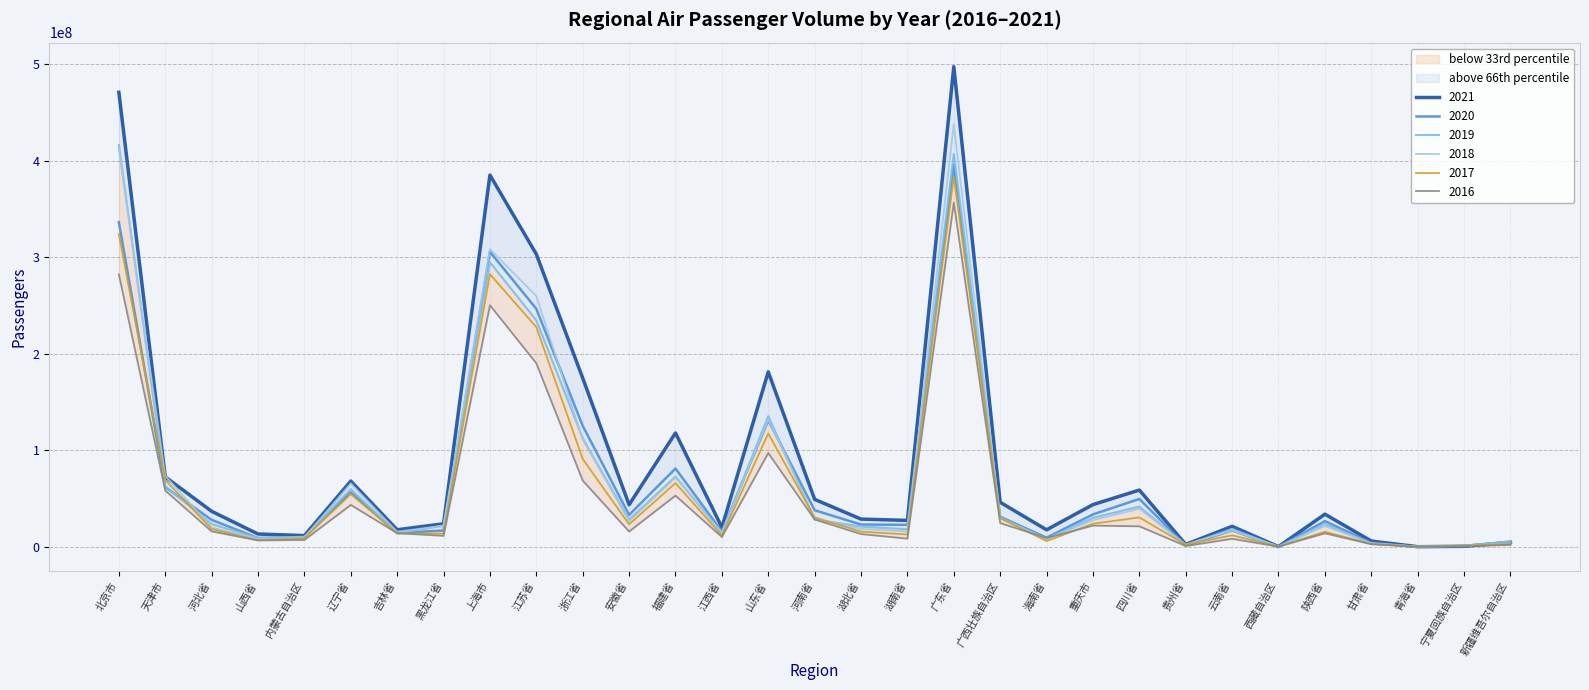

At 江苏省, list the series in order from largest to smallest.

2021, 2018, 2020, 2019, 2017, 2016